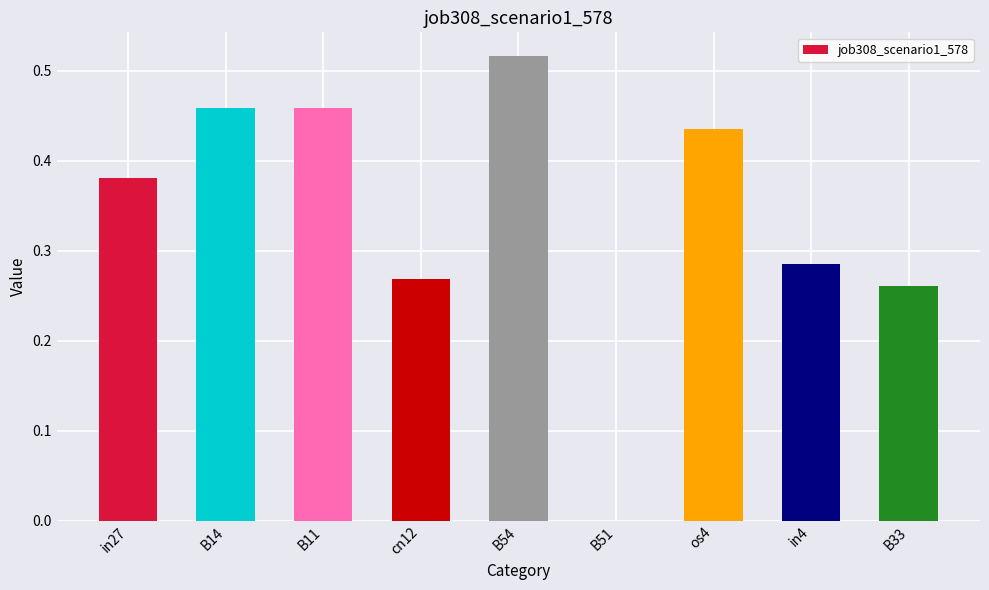

Which has a higher value, B14 or cn12?

B14